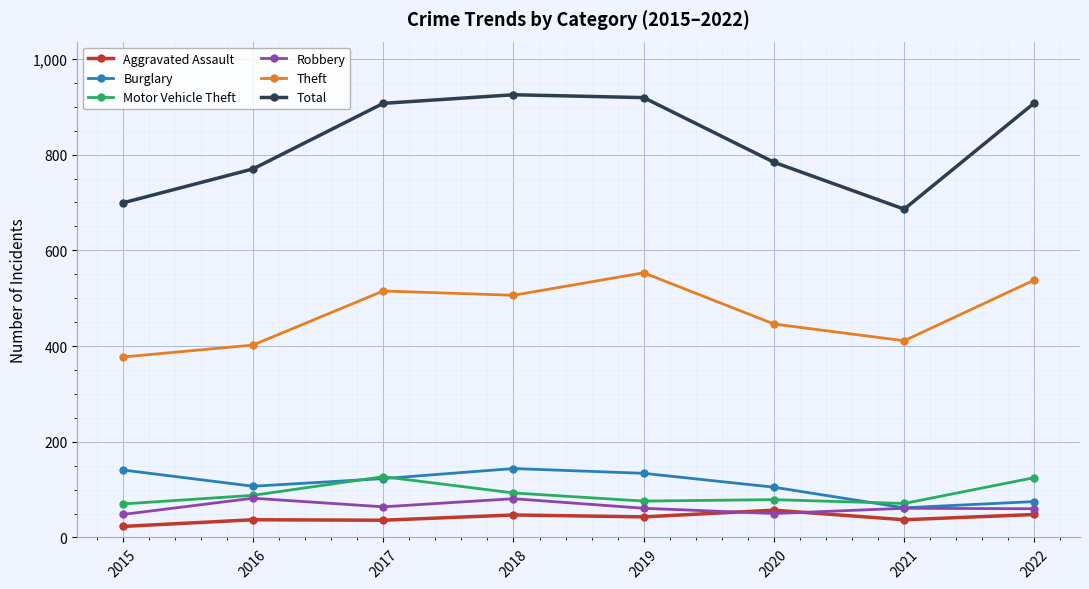

True or false: Motor Vehicle Theft has a value of 88 at 2016.

True